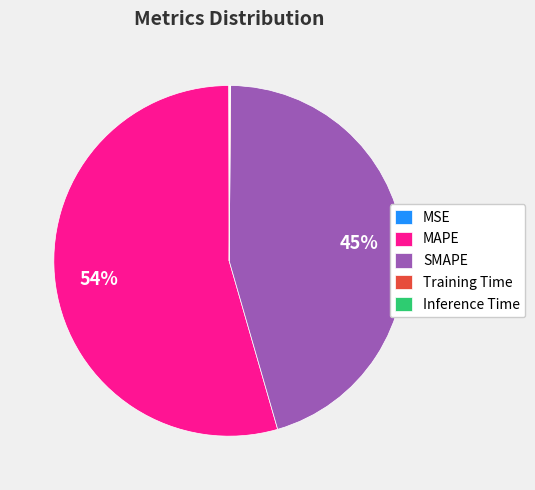

Is there any slice that represents more than half of the pie?

Yes